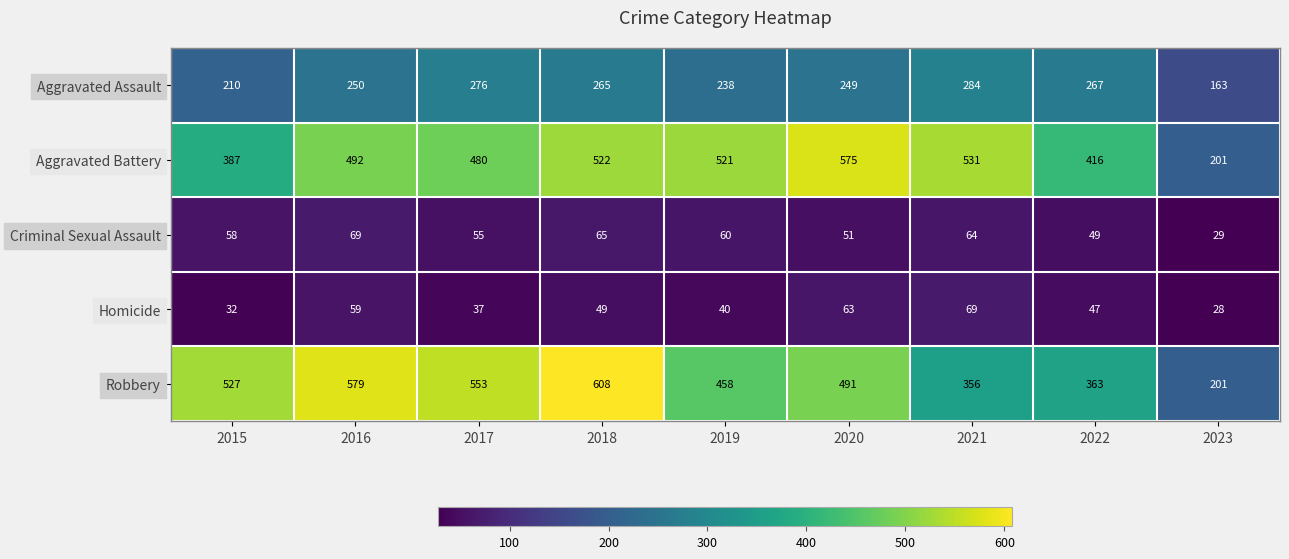

The value of Criminal Sexual Assault at 2017 is 55. True or false?

True